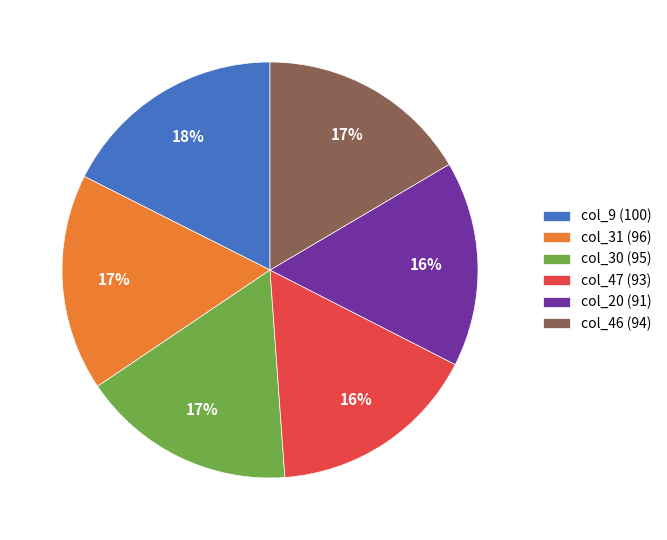

What percentage is the col_9 (100) slice, to the nearest percent?

18%